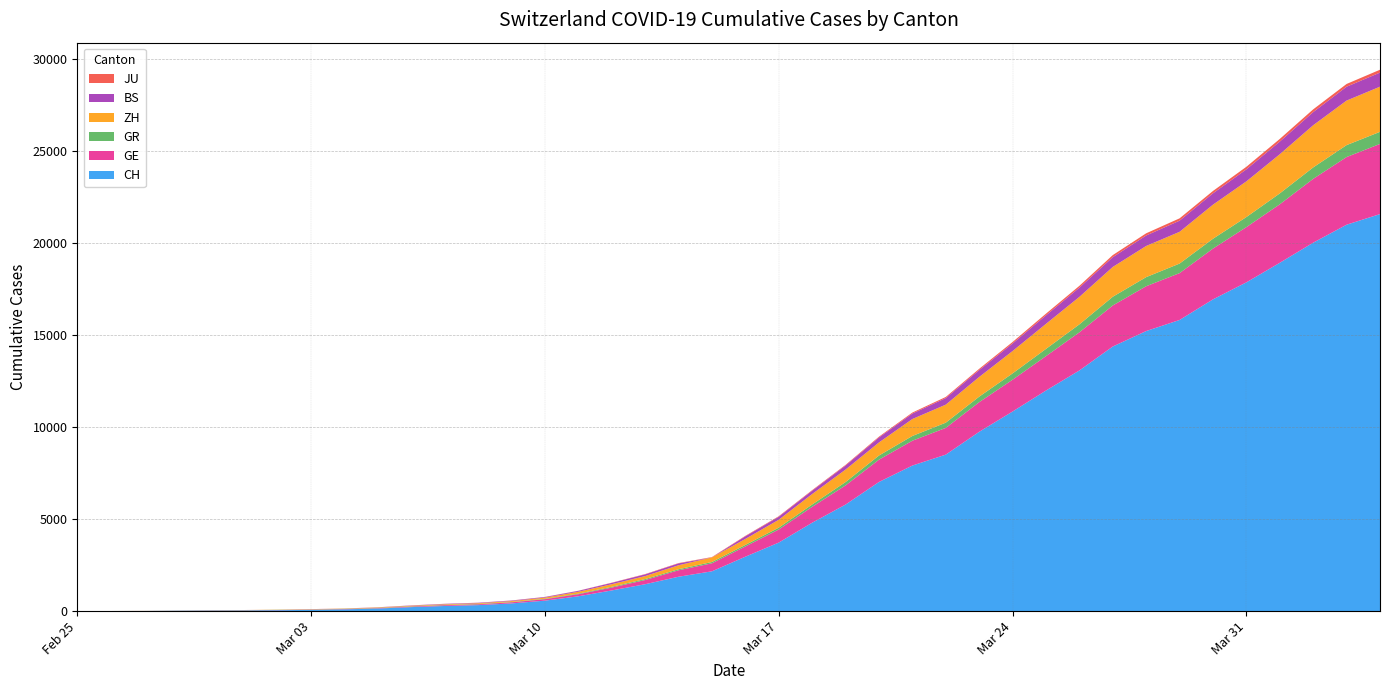

Reading left to right, list all the values displayed in this chart.

CH: 2020-02-25=0	2020-02-26=4	2020-02-27=8	2020-02-28=20	2020-02-29=30	2020-03-01=36	2020-03-02=50	2020-03-03=69	2020-03-04=97	2020-03-05=142	2020-03-06=219	2020-03-07=280	2020-03-08=327	2020-03-09=419	2020-03-10=570	2020-03-11=807	2020-03-12=1125	2020-03-13=1463	2020-03-14=1870	2020-03-15=2165	2020-03-16=2959	2020-03-17=3727	2020-03-18=4807	2020-03-19=5794	2020-03-20=7022	2020-03-21=7915	2020-03-22=8509	2020-03-23=9749	2020-03-24=10853	2020-03-25=11994	2020-03-26=13085	2020-03-27=14388	2020-03-28=15229	2020-03-29=15831	2020-03-30=16951	2020-03-31=17876	2020-04-01=18940	2020-04-02=20034	2020-04-03=21011	2020-04-04=21587
GE: 2020-02-25=0	2020-02-26=1	2020-02-27=1	2020-02-28=5	2020-02-29=9	2020-03-01=10	2020-03-02=11	2020-03-03=14	2020-03-04=16	2020-03-05=20	2020-03-06=30	2020-03-07=43	2020-03-08=45	2020-03-09=60	2020-03-10=80	2020-03-11=114	2020-03-12=155	2020-03-13=227	2020-03-14=351	2020-03-15=435	2020-03-16=556	2020-03-17=710	2020-03-18=863	2020-03-19=1041	2020-03-20=1212	2020-03-21=1350	2020-03-22=1453	2020-03-23=1611	2020-03-24=1729	2020-03-25=1870	2020-03-26=2073	2020-03-27=2231	2020-03-28=2436	2020-03-29=2547	2020-03-30=2761	2020-03-31=3003	2020-04-01=3180	2020-04-02=3469	2020-04-03=3678	2020-04-04=3816
GR: 2020-02-25=0	2020-02-26=2	2020-02-27=2	2020-02-28=6	2020-02-29=6	2020-03-01=6	2020-03-02=9	2020-03-03=9	2020-03-04=12	2020-03-05=14	2020-03-06=16	2020-03-07=17	2020-03-08=18	2020-03-09=18	2020-03-10=22	2020-03-11=31	2020-03-12=43	2020-03-13=53	2020-03-14=56	2020-03-15=71	2020-03-16=84	2020-03-17=101	2020-03-18=128	2020-03-19=182	2020-03-20=226	2020-03-21=258	2020-03-22=284	2020-03-23=300	2020-03-24=343	2020-03-25=393	2020-03-26=433	2020-03-27=474	2020-03-28=495	2020-03-29=519	2020-03-30=535	2020-03-31=547	2020-04-01=592	2020-04-02=622	2020-04-03=649	2020-04-04=657
ZH: 2020-02-25=0	2020-02-26=0	2020-02-27=2	2020-02-28=2	2020-02-29=6	2020-03-01=7	2020-03-02=10	2020-03-03=13	2020-03-04=15	2020-03-05=23	2020-03-06=29	2020-03-07=34	2020-03-08=40	2020-03-09=49	2020-03-10=62	2020-03-11=101	2020-03-12=140	2020-03-13=163	2020-03-14=218	2020-03-15=250	2020-03-16=326	2020-03-17=429	2020-03-18=568	2020-03-19=679	2020-03-20=711	2020-03-21=922	2020-03-22=981	2020-03-23=1070	2020-03-24=1216	2020-03-25=1362	2020-03-26=1494	2020-03-27=1621	2020-03-28=1695	2020-03-29=1727	2020-03-30=1853	2020-03-31=1941	2020-04-01=2130	2020-04-02=2294	2020-04-03=2422	2020-04-04=2455
BS: 2020-02-25=0	2020-02-26=0	2020-02-27=1	2020-02-28=1	2020-02-29=1	2020-03-01=1	2020-03-02=1	2020-03-03=3	2020-03-04=3	2020-03-05=8	2020-03-06=15	2020-03-07=21	2020-03-08=24	2020-03-09=28	2020-03-10=33	2020-03-11=49	2020-03-12=73	2020-03-13=92	2020-03-14=100	2020-03-15=0	2020-03-16=143	2020-03-17=164	2020-03-18=181	2020-03-19=220	2020-03-20=270	2020-03-21=297	2020-03-22=356	2020-03-23=374	2020-03-24=410	2020-03-25=462	2020-03-26=501	2020-03-27=530	2020-03-28=569	2020-03-29=605	2020-03-30=617	2020-03-31=653	2020-04-01=687	2020-04-02=714	2020-04-03=754	2020-04-04=767
JU: 2020-02-25=0	2020-02-26=0	2020-02-27=1	2020-02-28=1	2020-02-29=1	2020-03-01=1	2020-03-02=1	2020-03-03=2	2020-03-04=2	2020-03-05=4	2020-03-06=4	2020-03-07=5	2020-03-08=5	2020-03-09=7	2020-03-10=7	2020-03-11=7	2020-03-12=12	2020-03-13=17	2020-03-14=18	2020-03-15=19	2020-03-16=25	2020-03-17=29	2020-03-18=32	2020-03-19=36	2020-03-20=44	2020-03-21=54	2020-03-22=61	2020-03-23=69	2020-03-24=82	2020-03-25=92	2020-03-26=100	2020-03-27=114	2020-03-28=119	2020-03-29=127	2020-03-30=128	2020-03-31=140	2020-04-01=145	2020-04-02=149	2020-04-03=149	2020-04-04=154